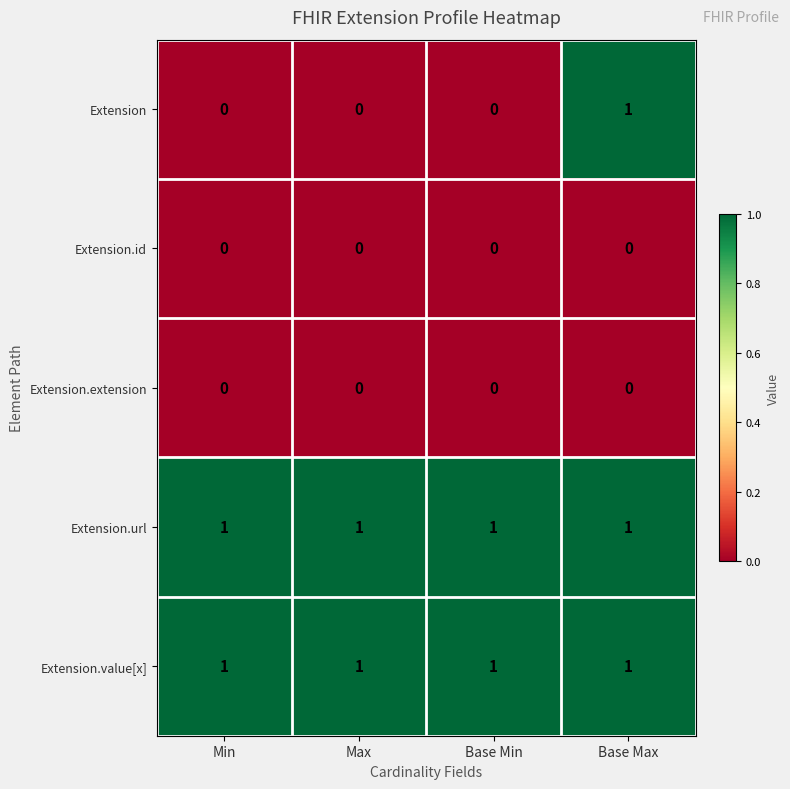

The Extension.id series shows 0 at Max. True or false?

True